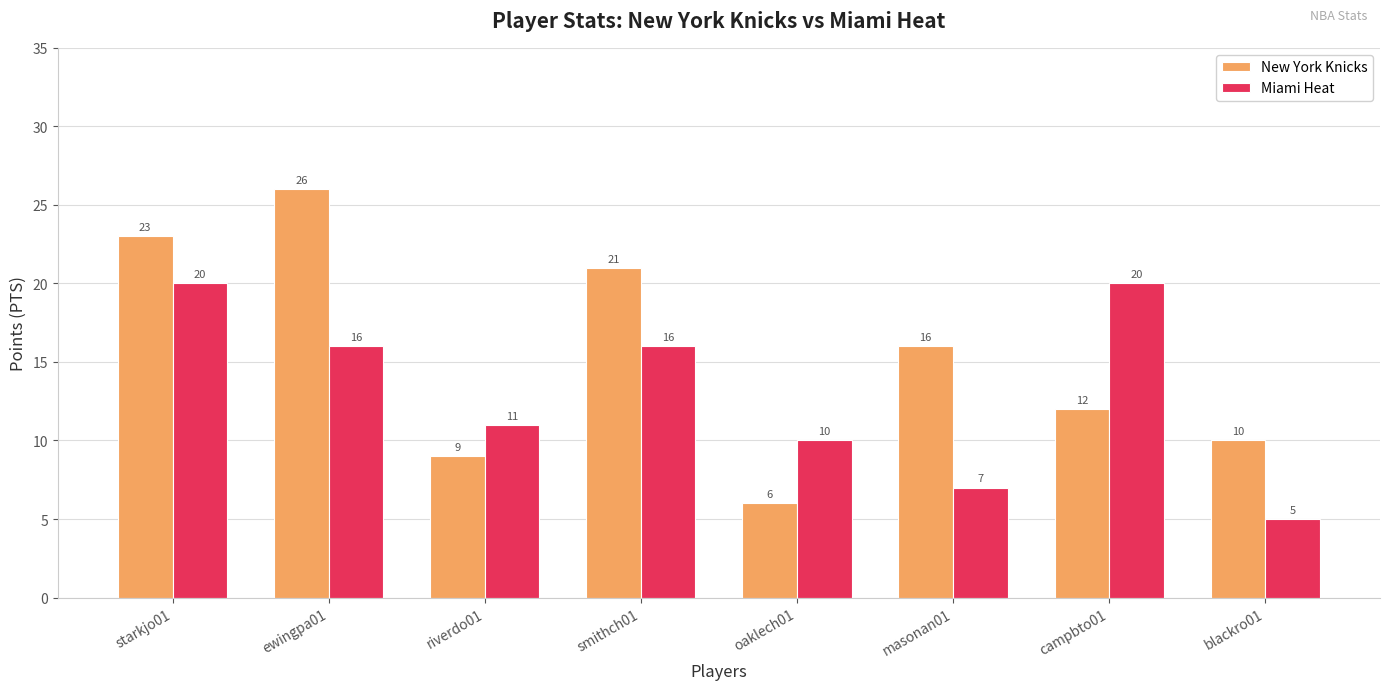

Where is New York Knicks nearest to the value 16?

masonan01